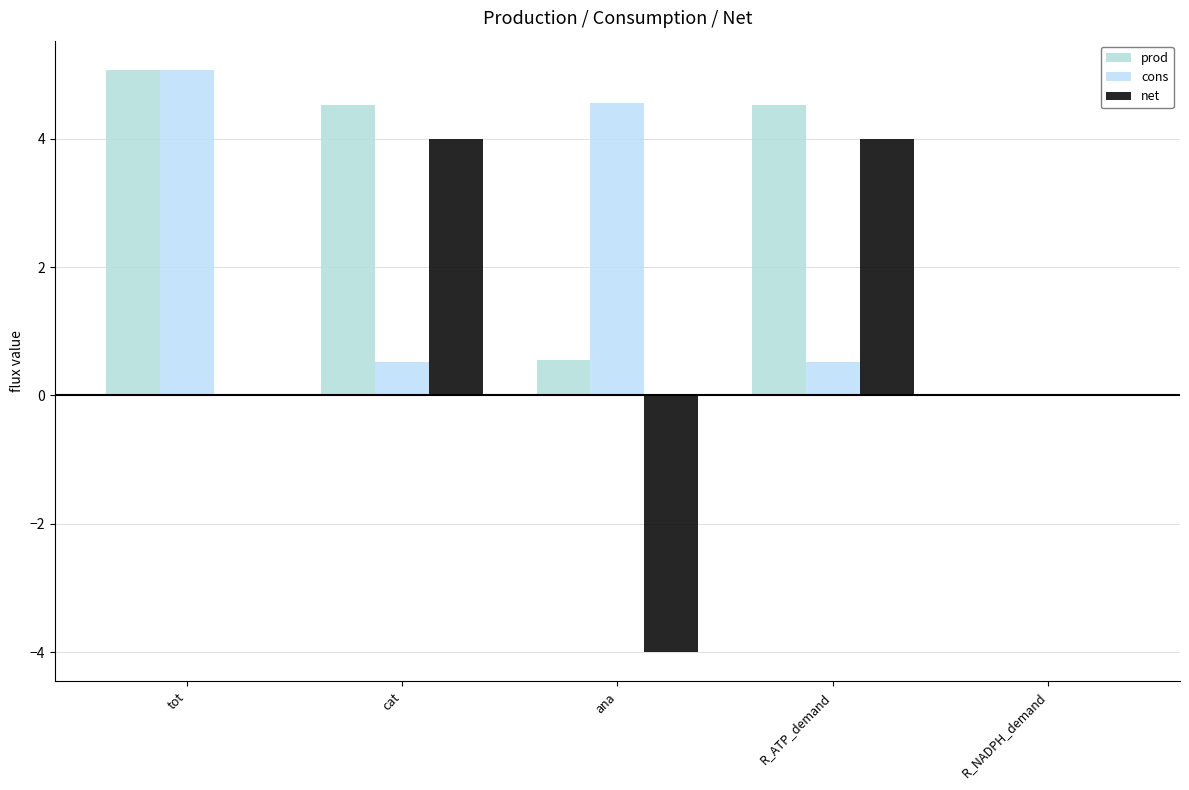

Is the value of cons at cat greater than the value of net at R_NADPH_demand?

Yes